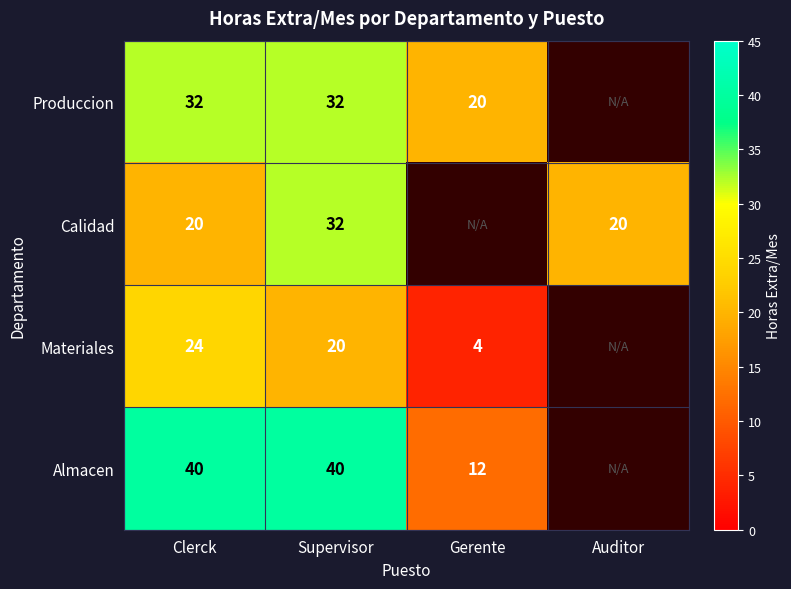

Count the number of data series in this chart.

4